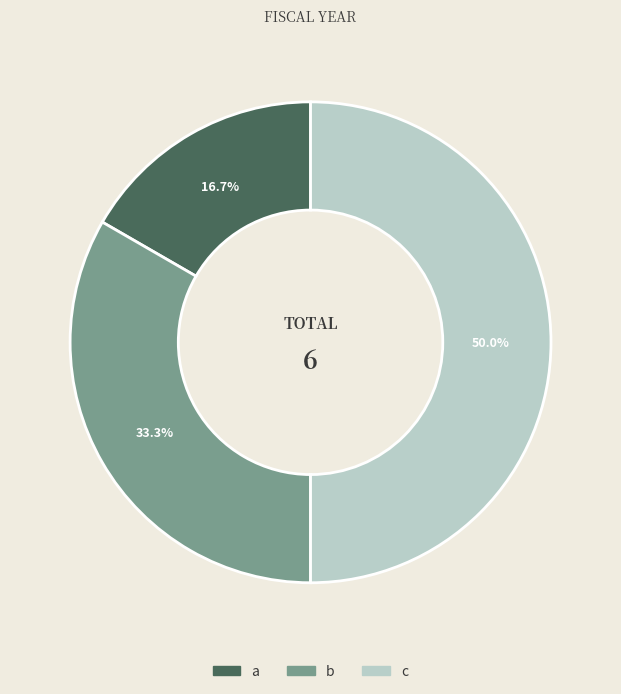

Rank the categories by value from highest to lowest.

c, b, a